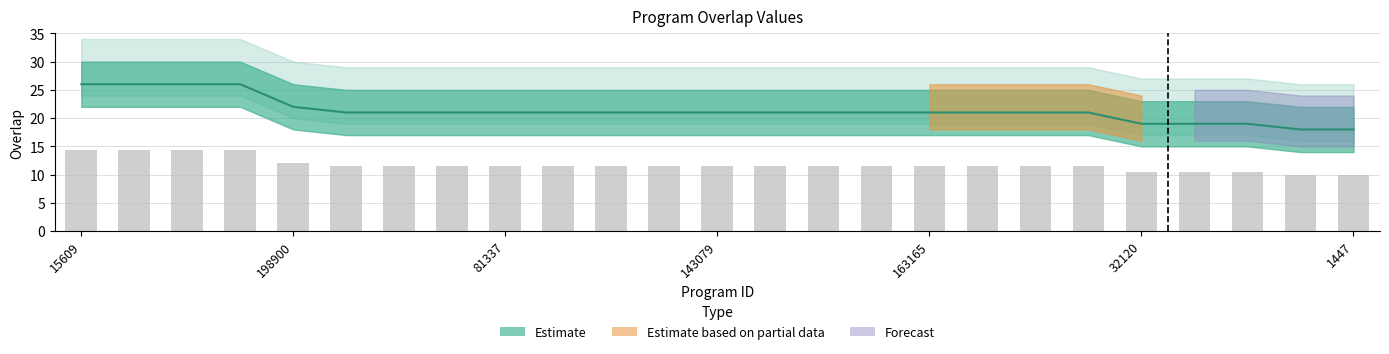

The value at 1444 is 7. True or false?

False